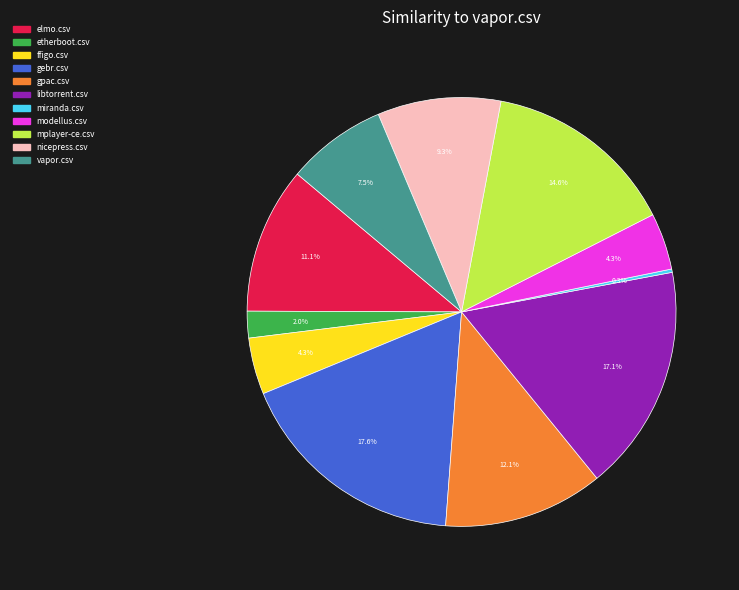

What is the largest slice in the pie chart?

gebr.csv